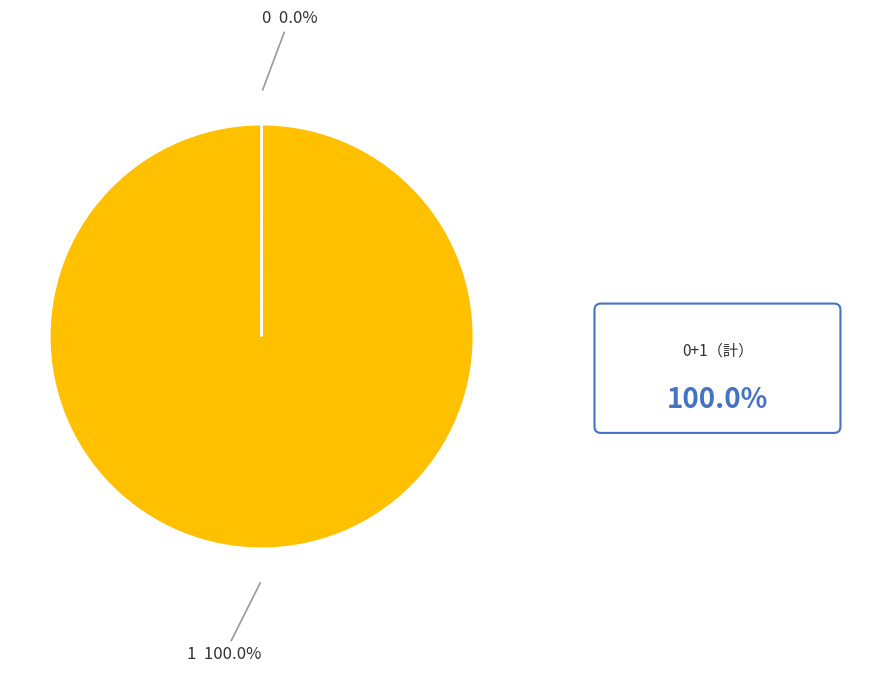

Does any single category account for the majority?

Yes